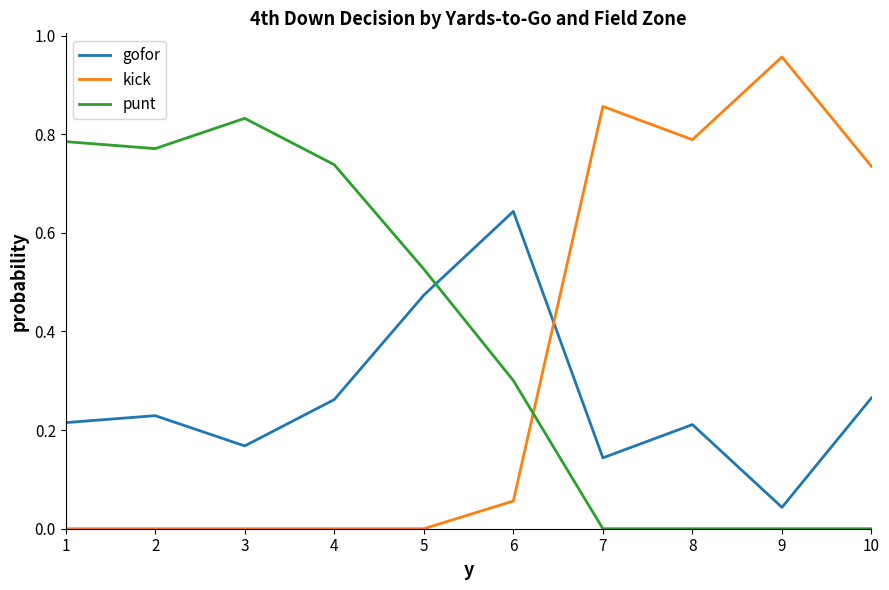

Which series has the largest range (max minus min)?

kick